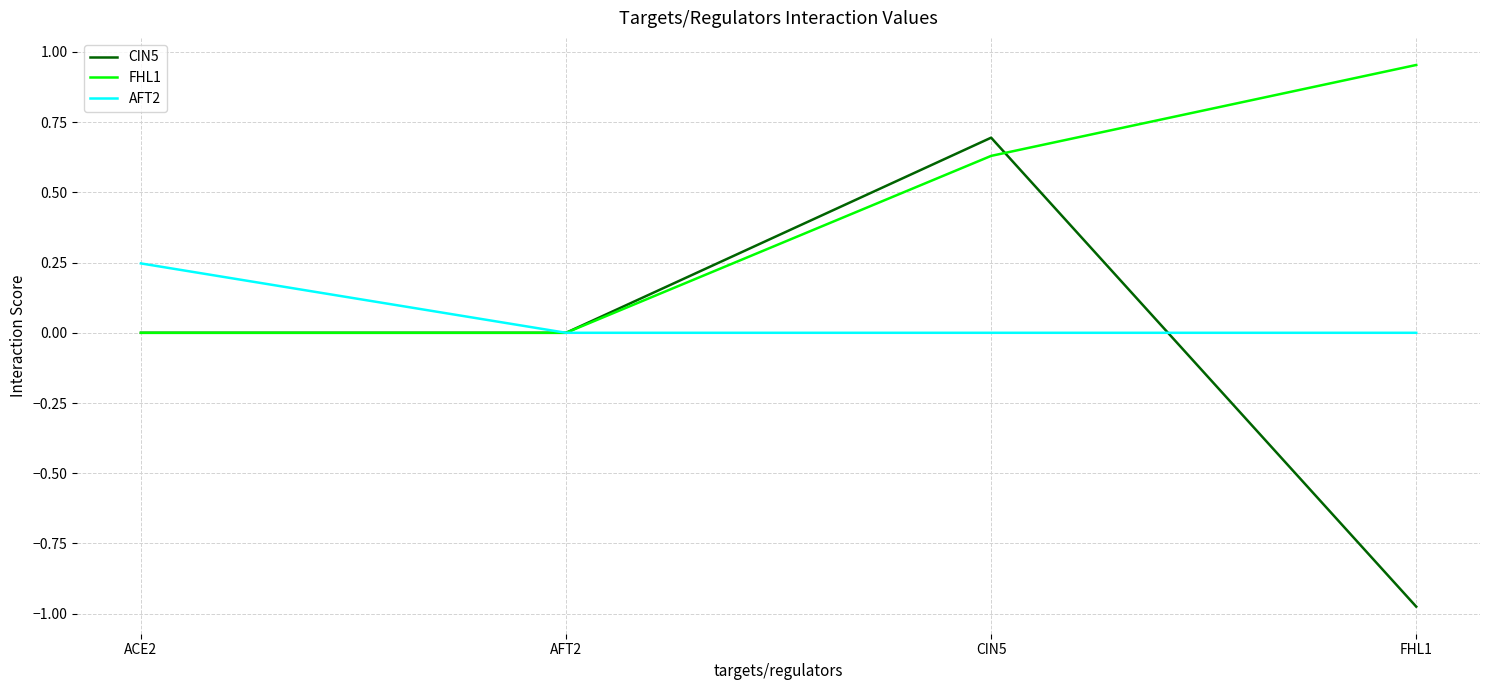

List the series in order of their overall mean, highest first.

FHL1, AFT2, CIN5